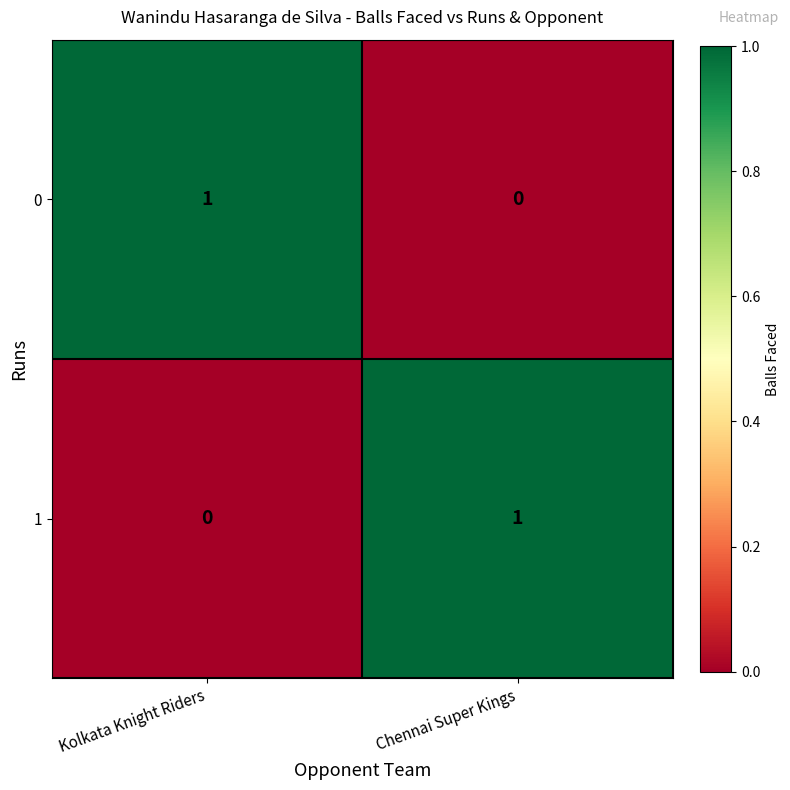

List the labels in order of 1 value, smallest first.

Kolkata Knight Riders, Chennai Super Kings